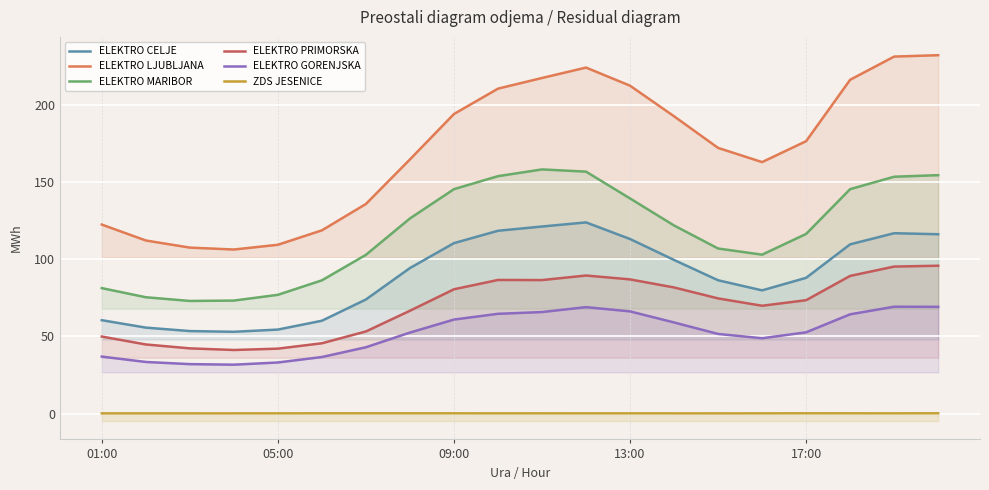

Which series has the largest total across all categories?

ELEKTRO LJUBLJANA